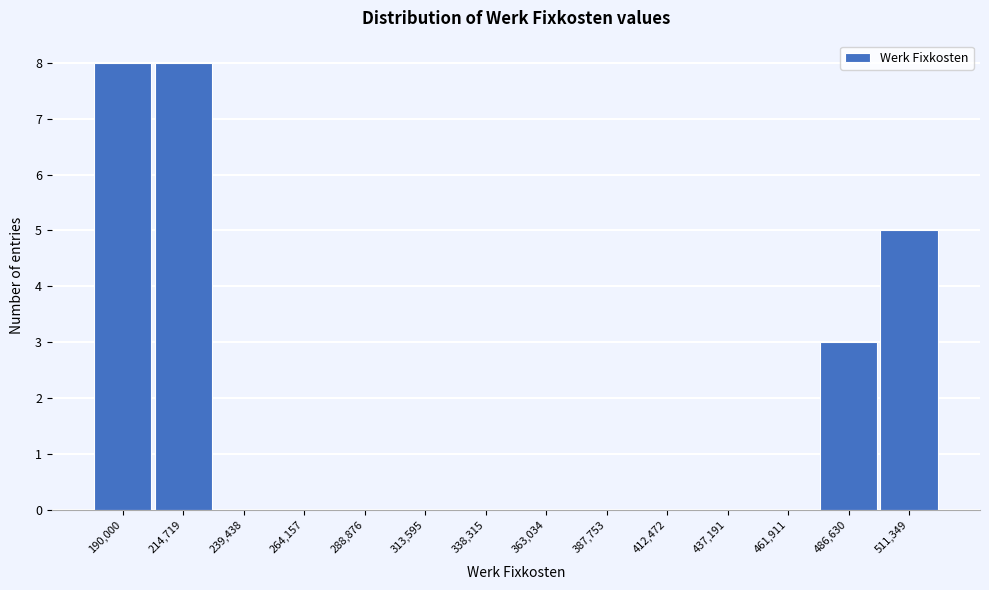

Reading left to right, list all the values displayed in this chart.

190,000=8	214,719=8	239,438=0	264,157=0	288,876=0	313,595=0	338,315=0	363,034=0	387,753=0	412,472=0	437,191=0	461,911=0	486,630=3	511,349=5